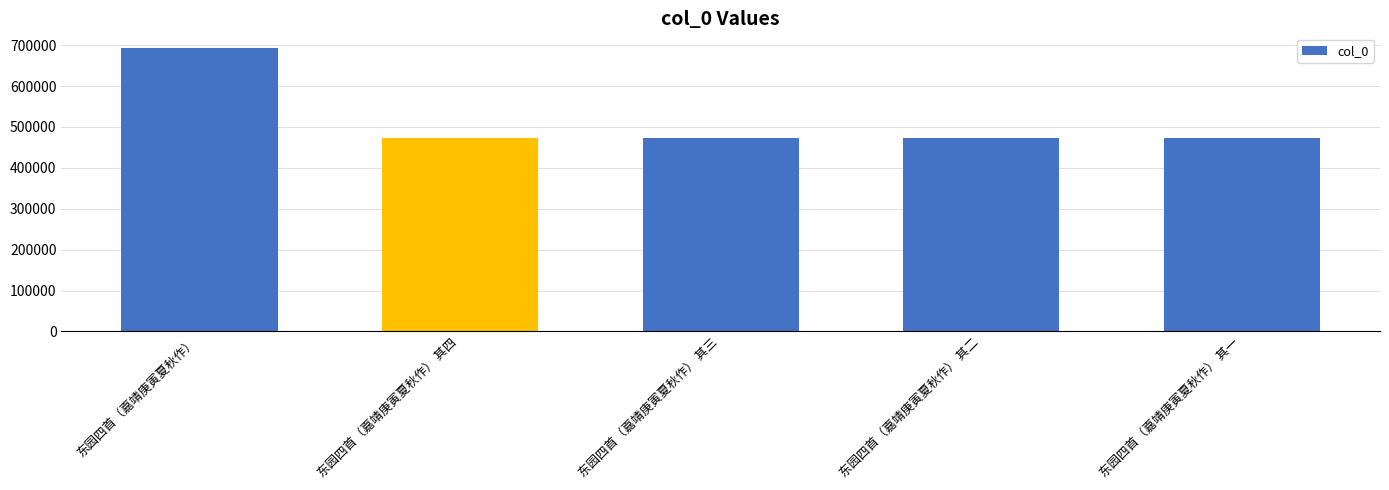

Which category has the highest value across all series?

东园四首（嘉靖庚寅夏秋作）